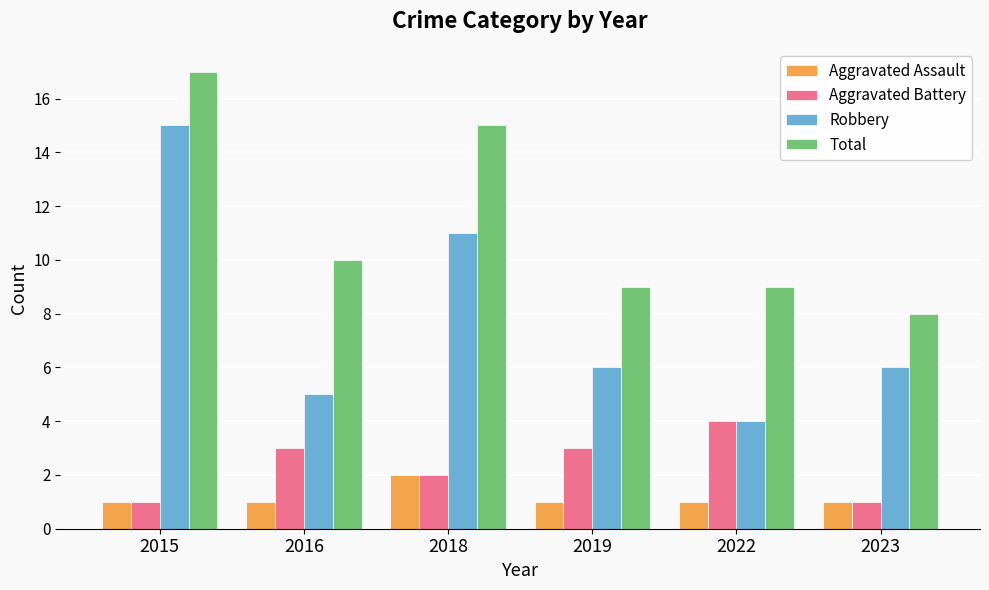

Which category has the highest value across all series?

2015